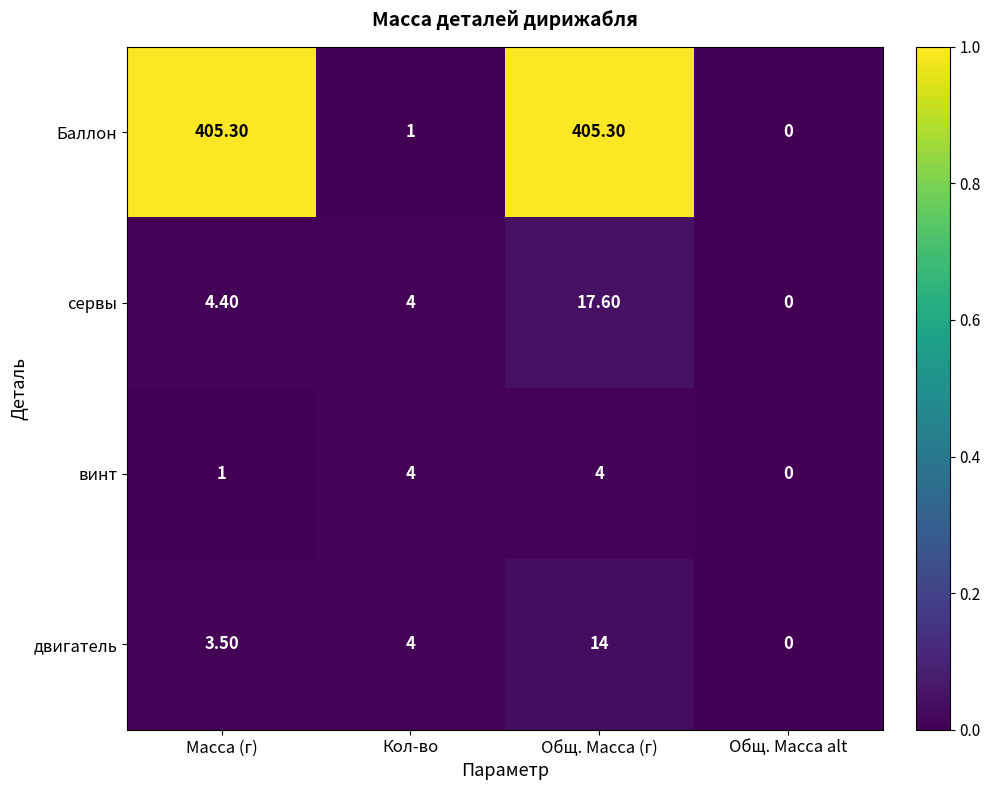

What is the total value across all series at Масса (г)?

414.2